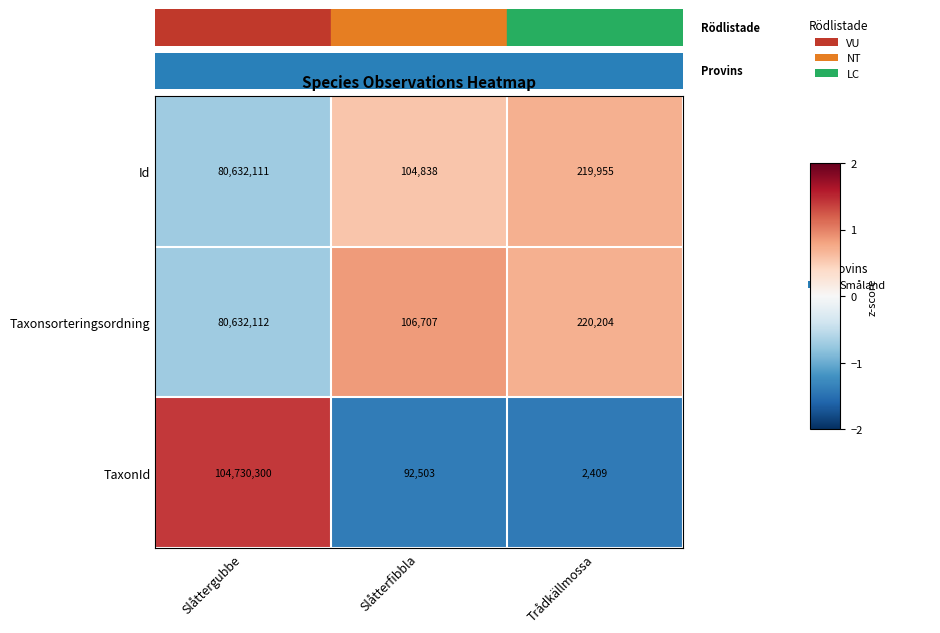

Rank the series by their maximum value, from highest to lowest.

TaxonId, Taxonsorteringsordning, Id